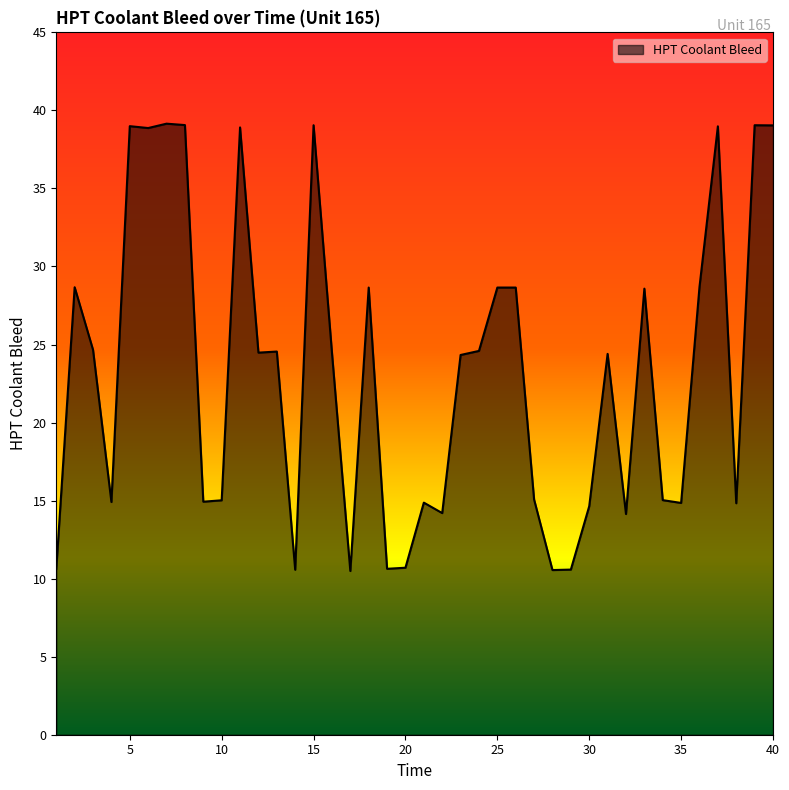

What is the smallest value displayed?

10.5